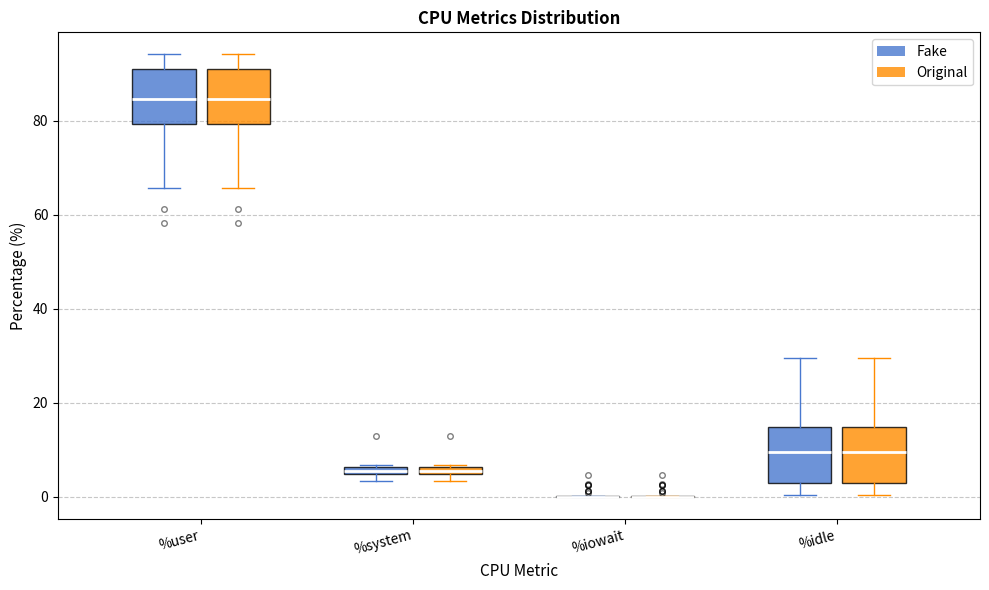

Where is the upper edge of the box for %system (Original) on the y-axis? The values are not printed on the chart, so give them approximately, as read against the axis.

6